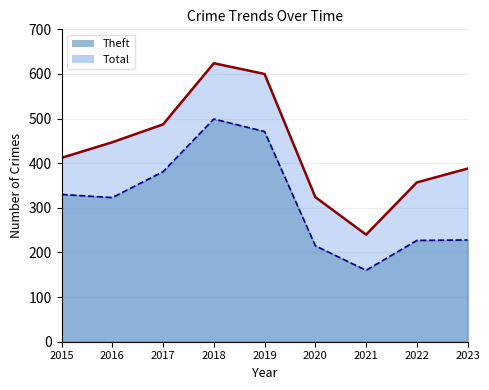

Count the number of categories in the chart.

9